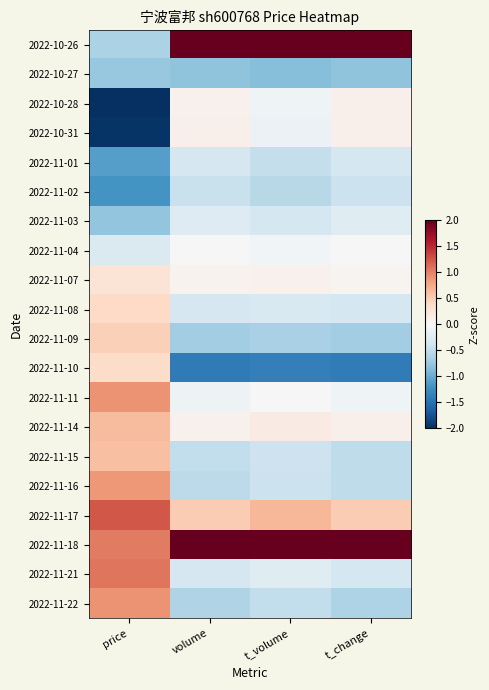

What is the greatest value displayed?

2.9